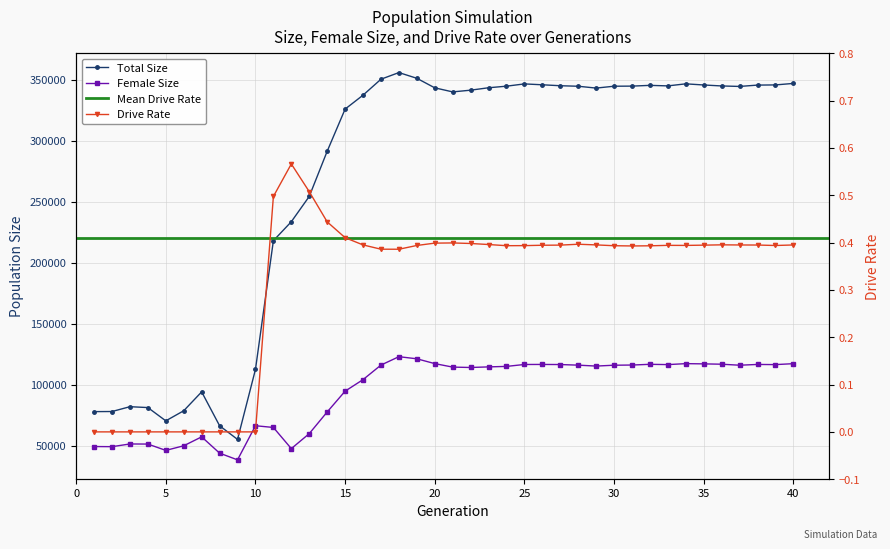

True or false: female_size and rate_dr intersect in this chart.

False